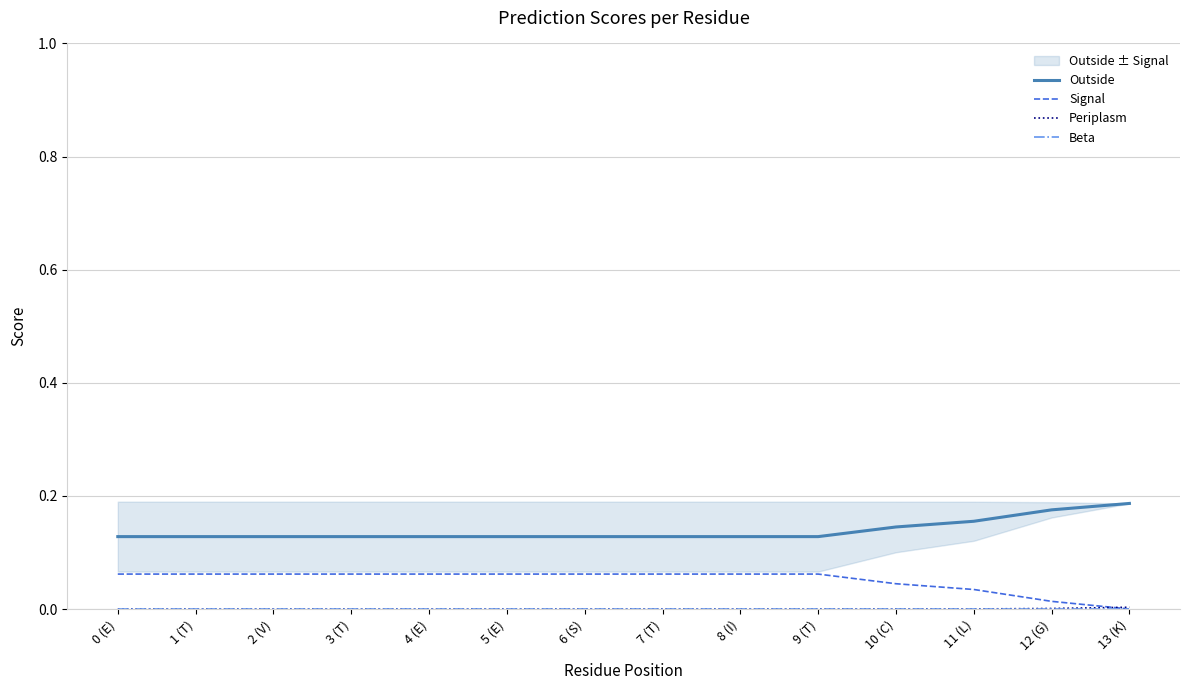

Reading left to right, transcribe all the data shown in this chart.

Outside: 0.1	0.1	0.1	0.1	0.1	0.1	0.1	0.1	0.1	0.1	0.1	0.2	0.2	0.2
Signal: 0.1	0.1	0.1	0.1	0.1	0.1	0.1	0.1	0.1	0.1	0.0	0.0	0.0	0.0
Periplasm: 0.0	0.0	0.0	0.0	0.0	0.0	0.0	0.0	0.0	0.0	0.0	0.0	0.0	0.0
Beta: 0.0	0.0	0.0	0.0	0.0	0.0	0.0	0.0	0.0	0.0	0.0	0.0	0.0	0.0